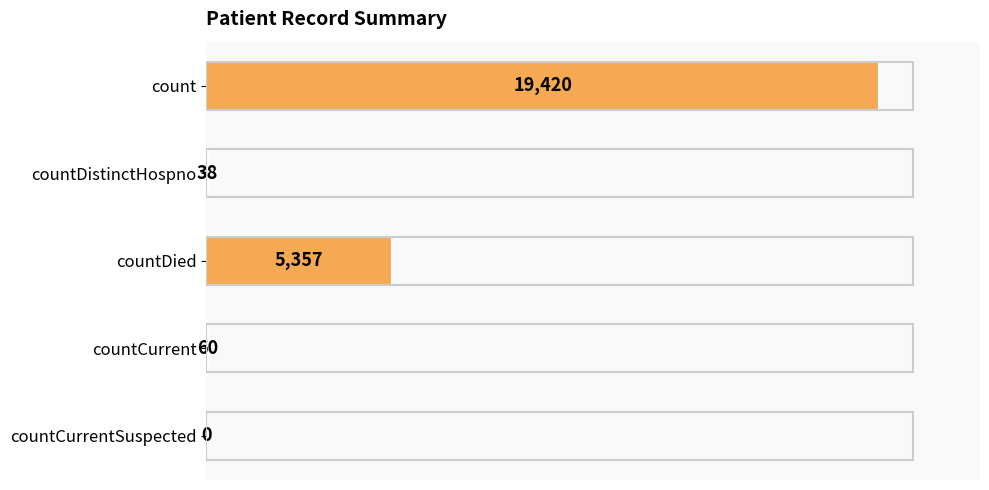

Reading top to bottom, list all the values displayed in this chart.

count=19420	countDistinctHospno=38	countDied=5357	countCurrent=60	countCurrentSuspected=0